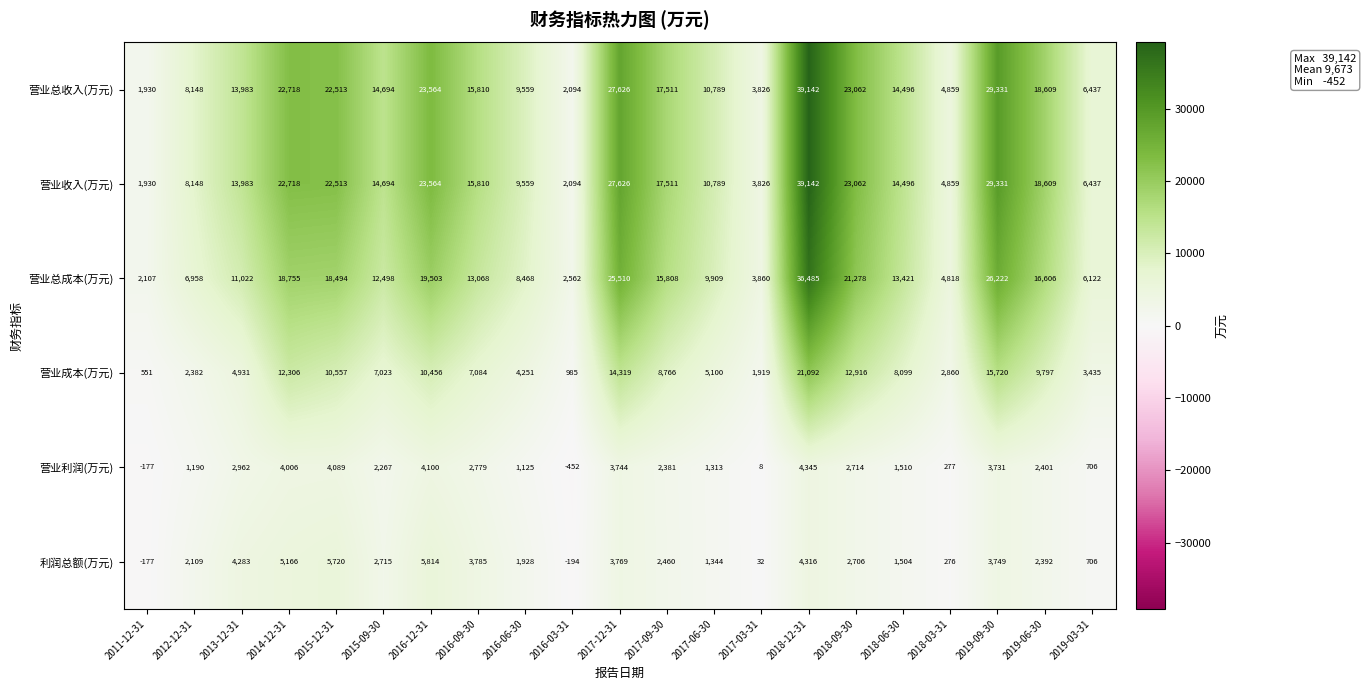

Where does the 营业成本(万元) series first go above 7084?

2014-12-31